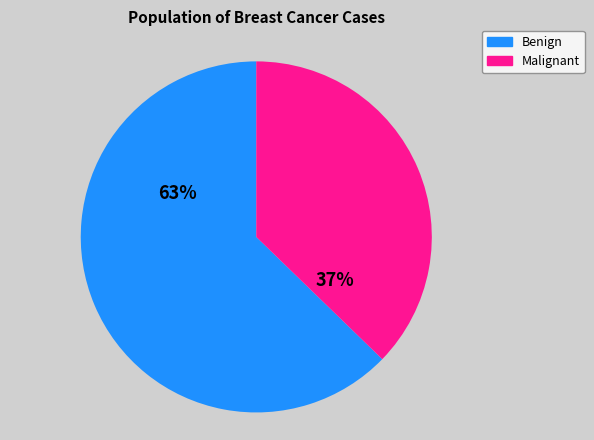

What is the largest slice in the pie chart?

Benign